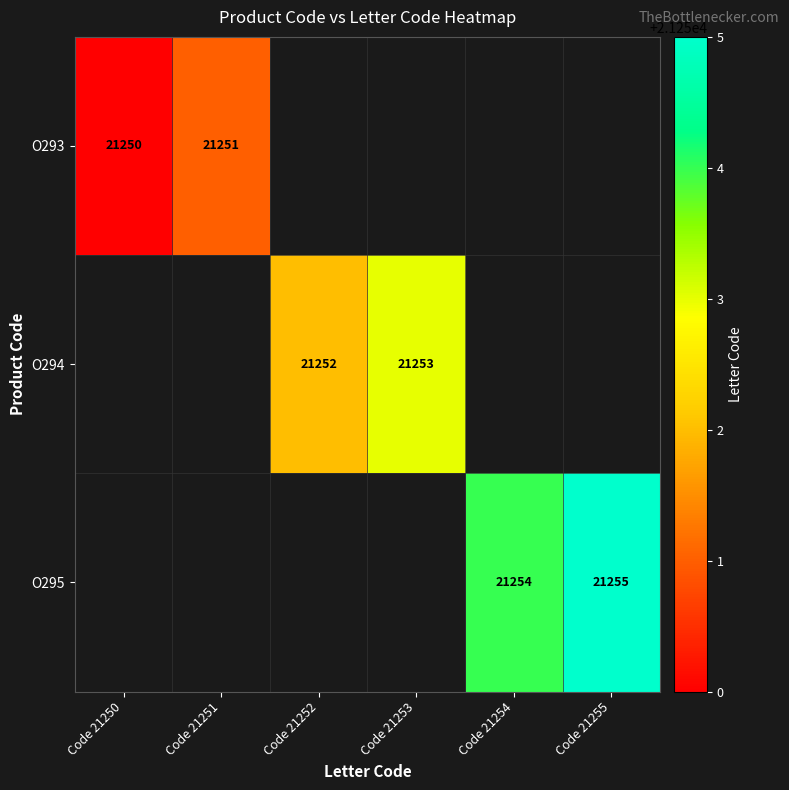

The value of O295 at Code 21255 is 12336. True or false?

False